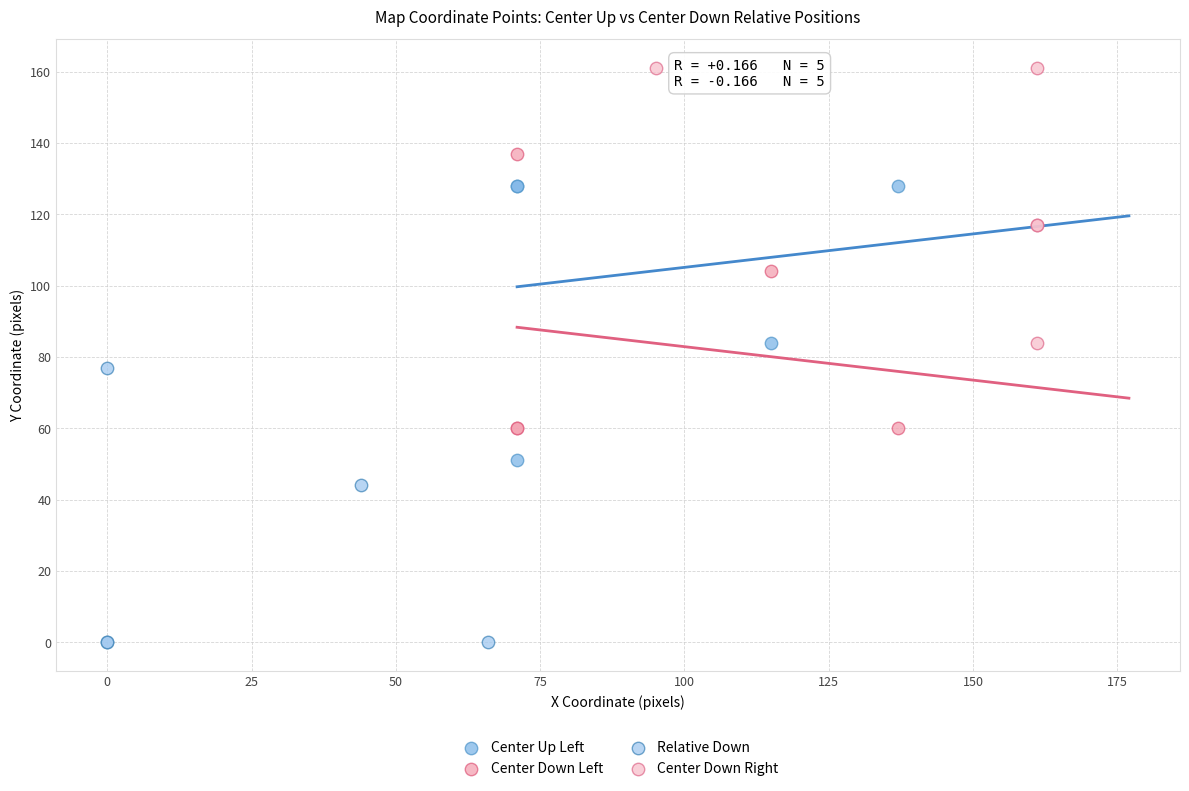

Which series reaches the minimum Y coordinate?

Relative Down